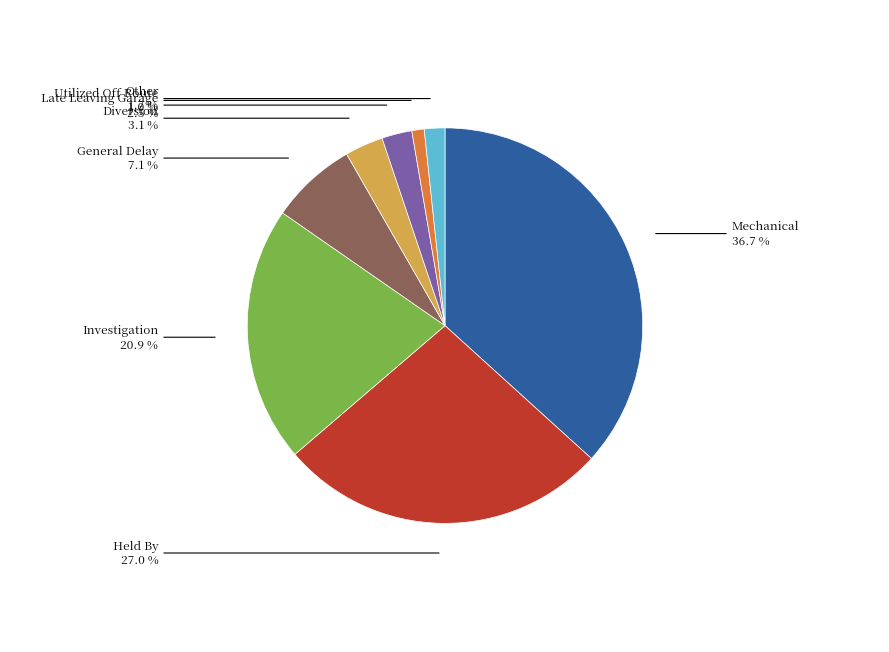

Does any single category account for the majority?

No